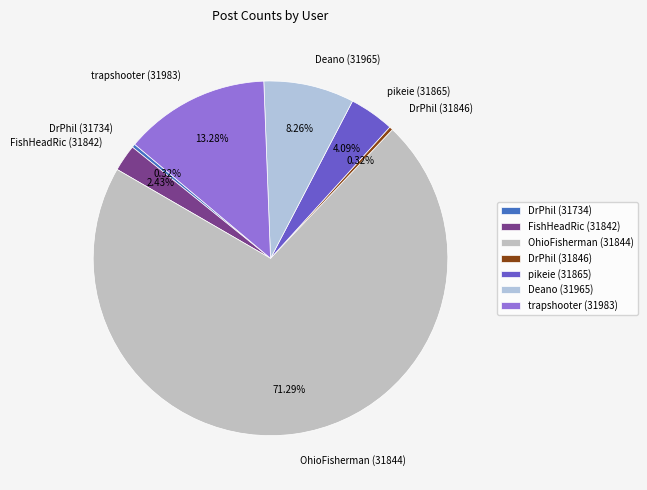

Which category has the biggest portion of the pie?

OhioFisherman (31844)